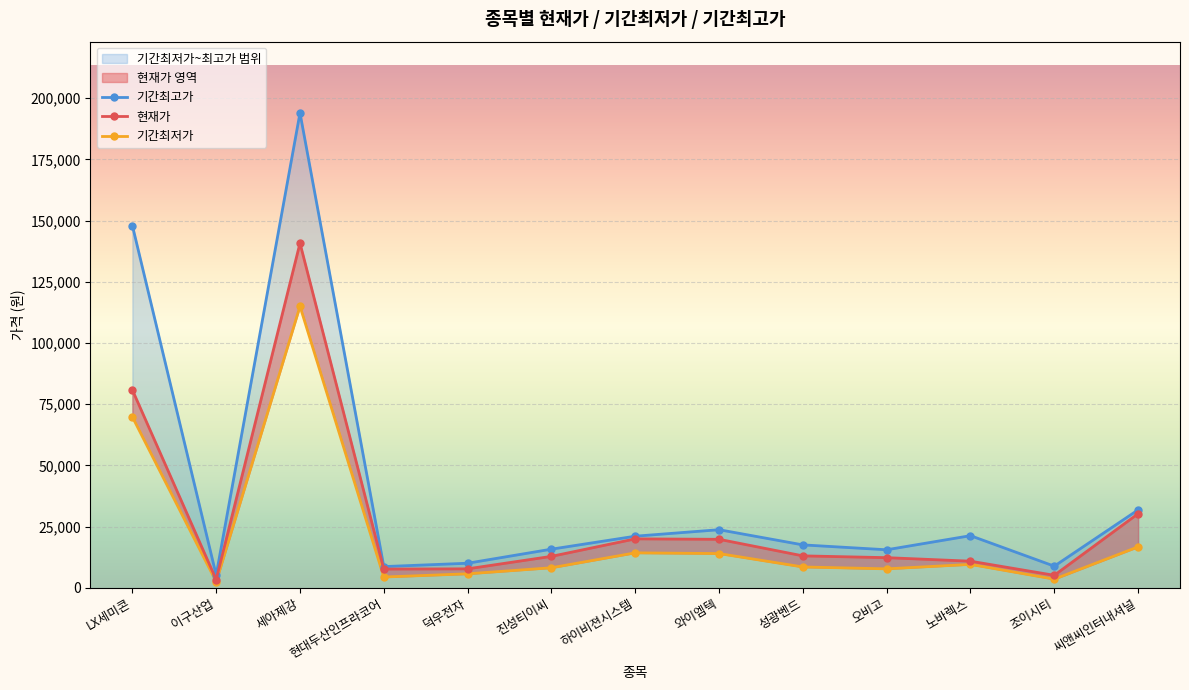

Which series has the widest spread of values?

기간최고가